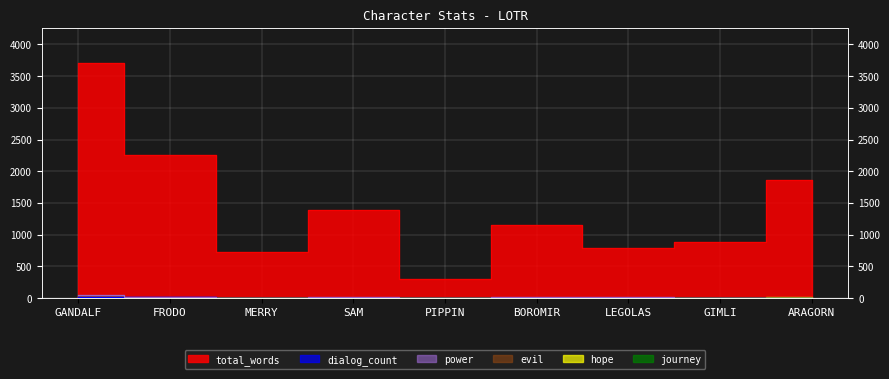

True or false: dialog_count has a value of 6 at LEGOLAS.

False